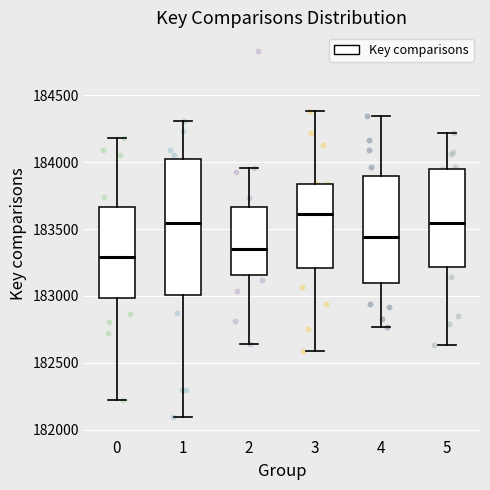

Which box is the tallest, from its lower edge to its upper edge?

1